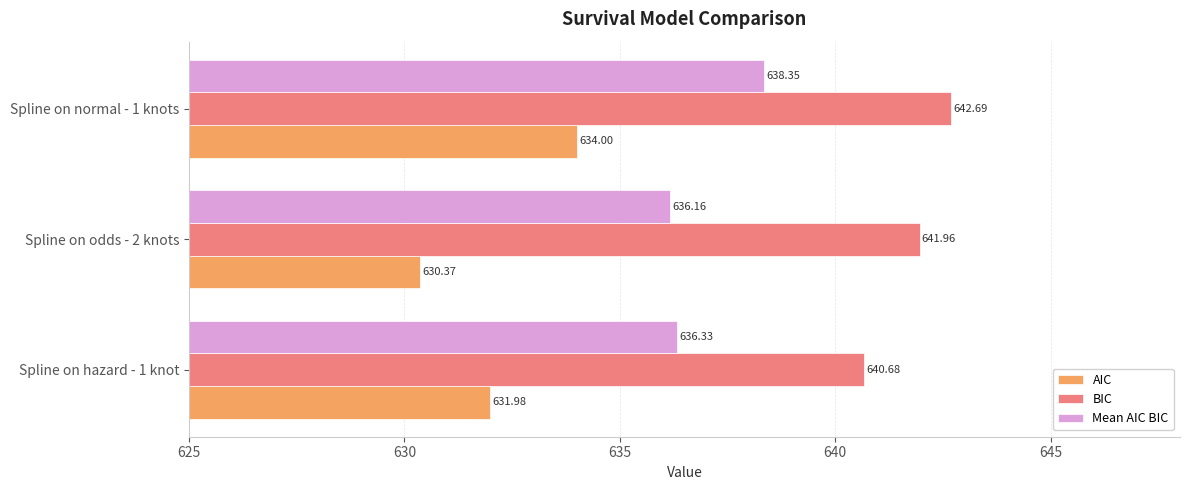

What is the difference between the maximum and minimum values in the Mean AIC BIC series?

2.2